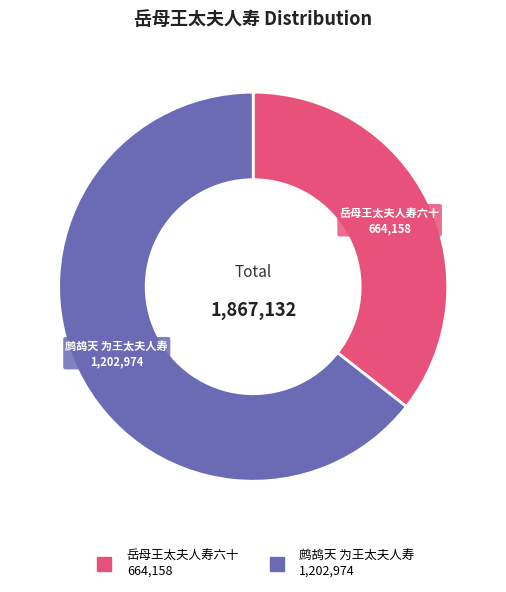

How many slices are in this pie chart?

2